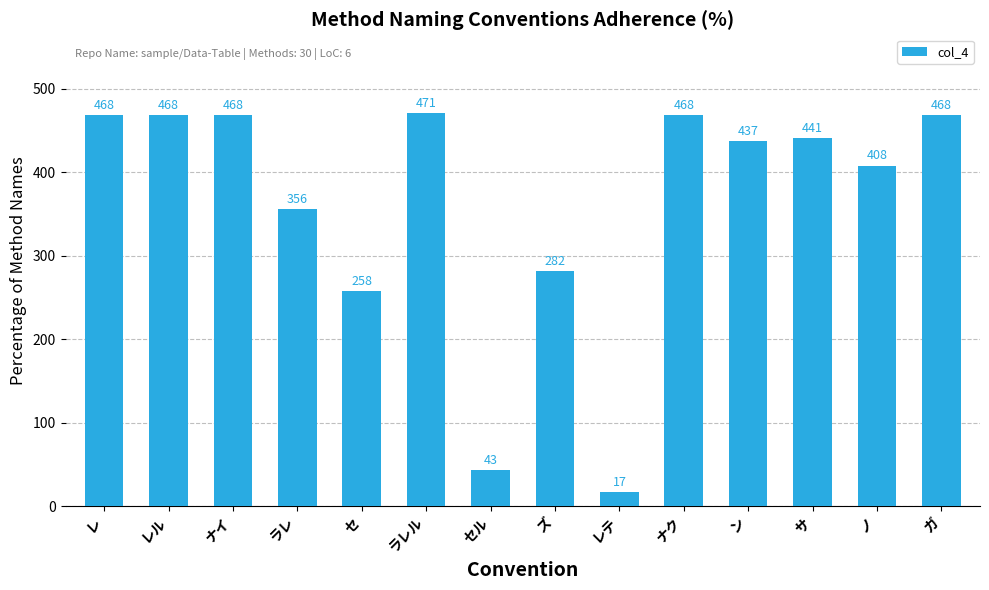

What is the sum of all values?

5053